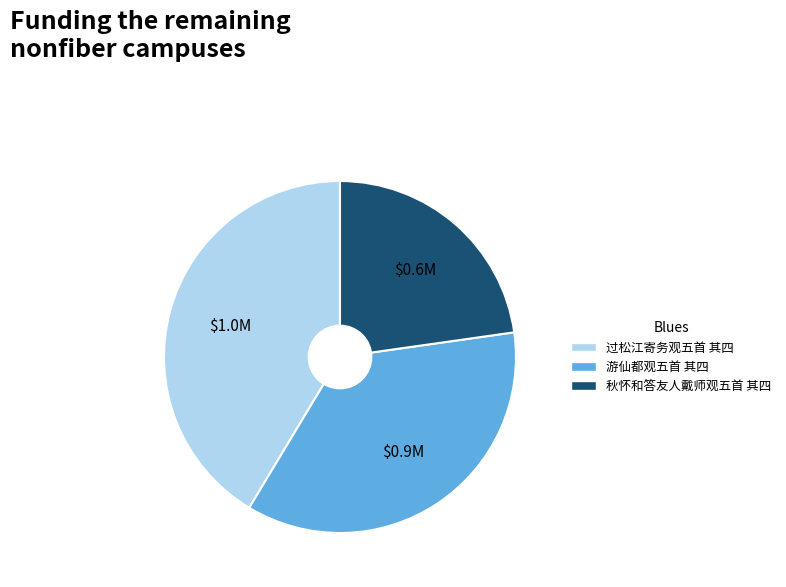

True or false: 游仙都观五首 其四 accounts for 36% of the total.

True